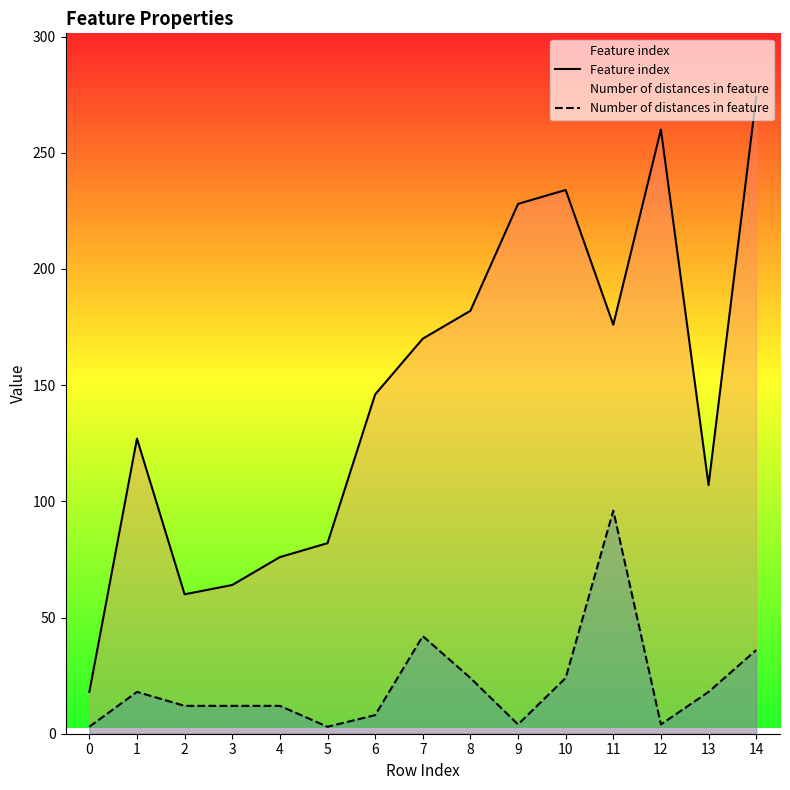

Between 1 and 3, which series saw the biggest shift?

Feature index